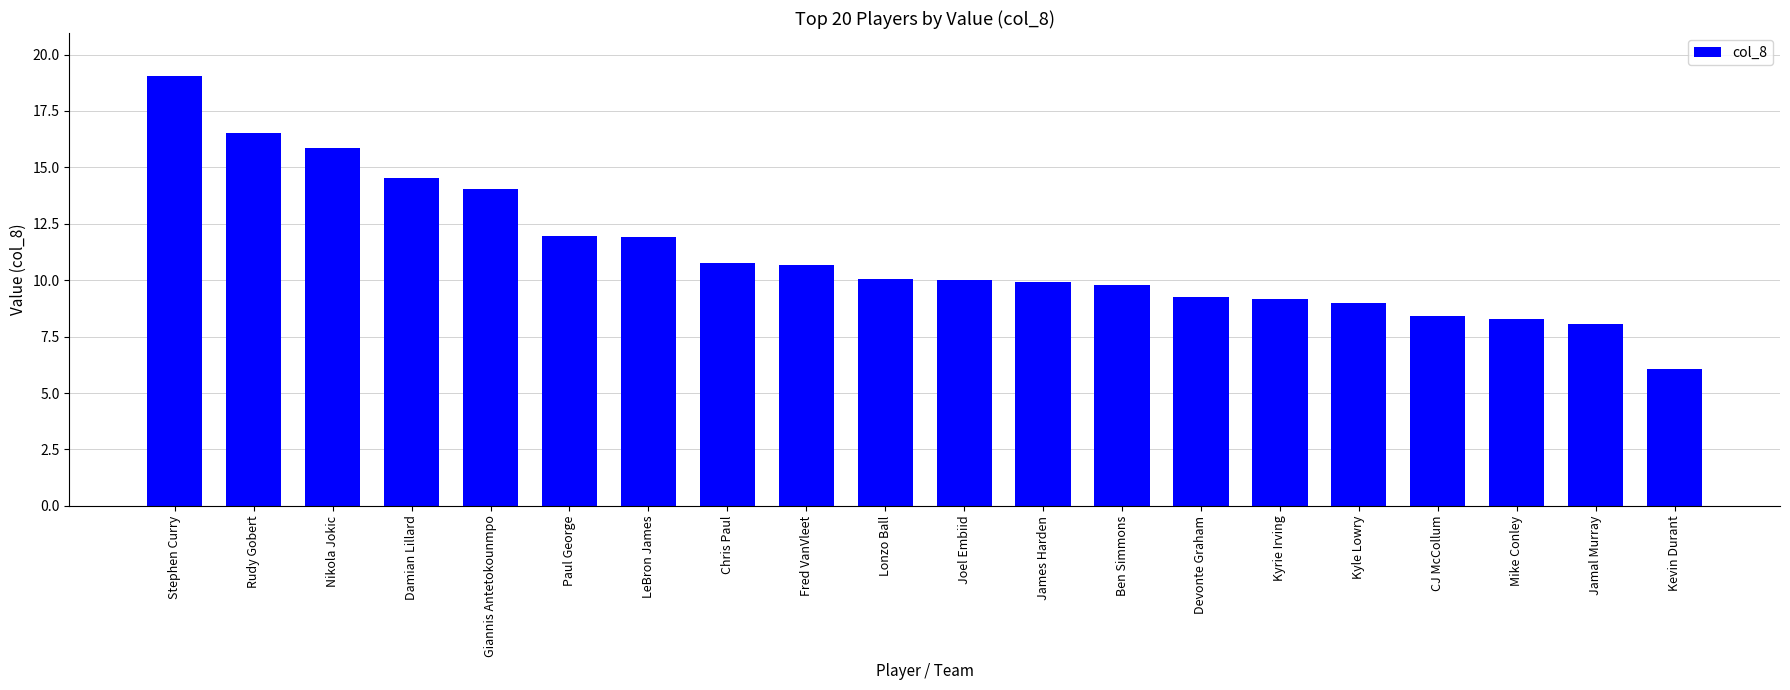

Which category has the lowest value across all series?

Kevin Durant